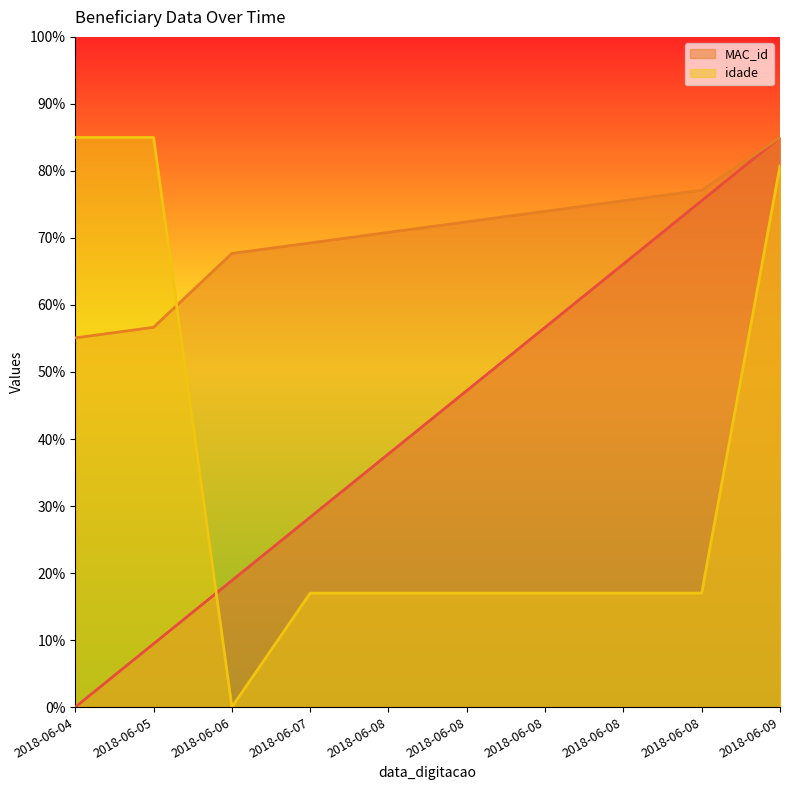

Which has a higher value, 2018-06-06 or 2018-06-08?

2018-06-08